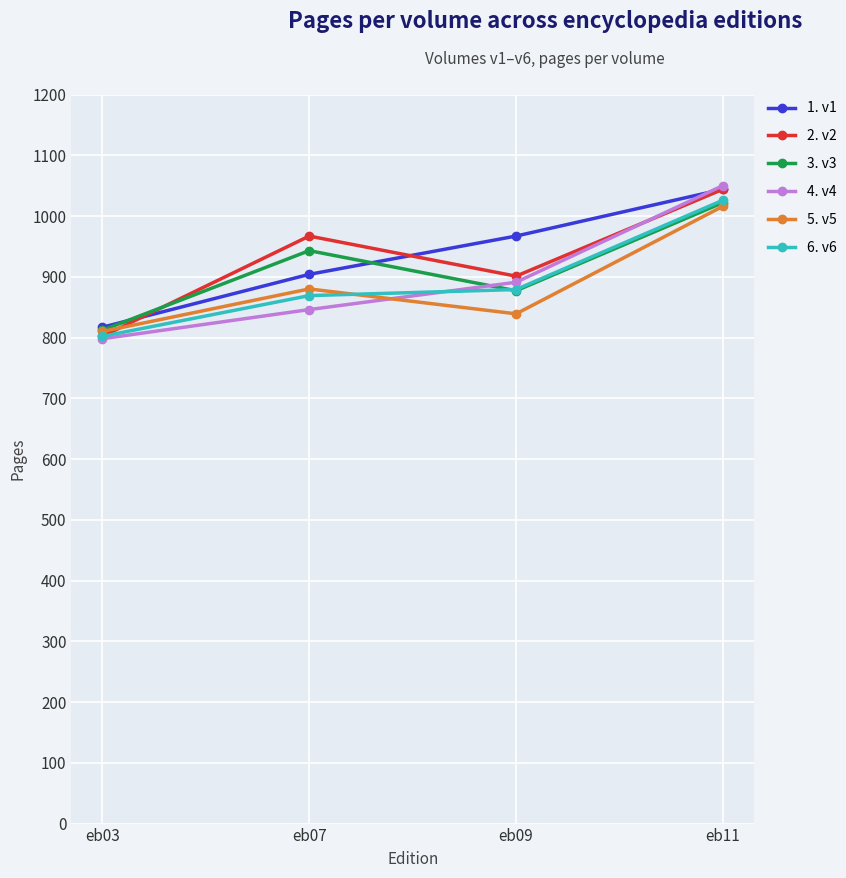

How many lines are shown in the chart?

6